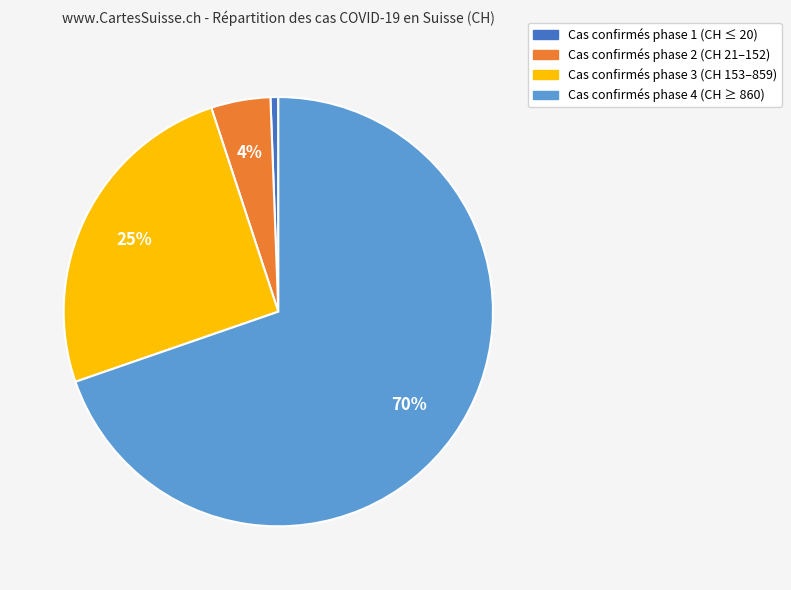

To the nearest percent, what is the average slice percentage?

25%